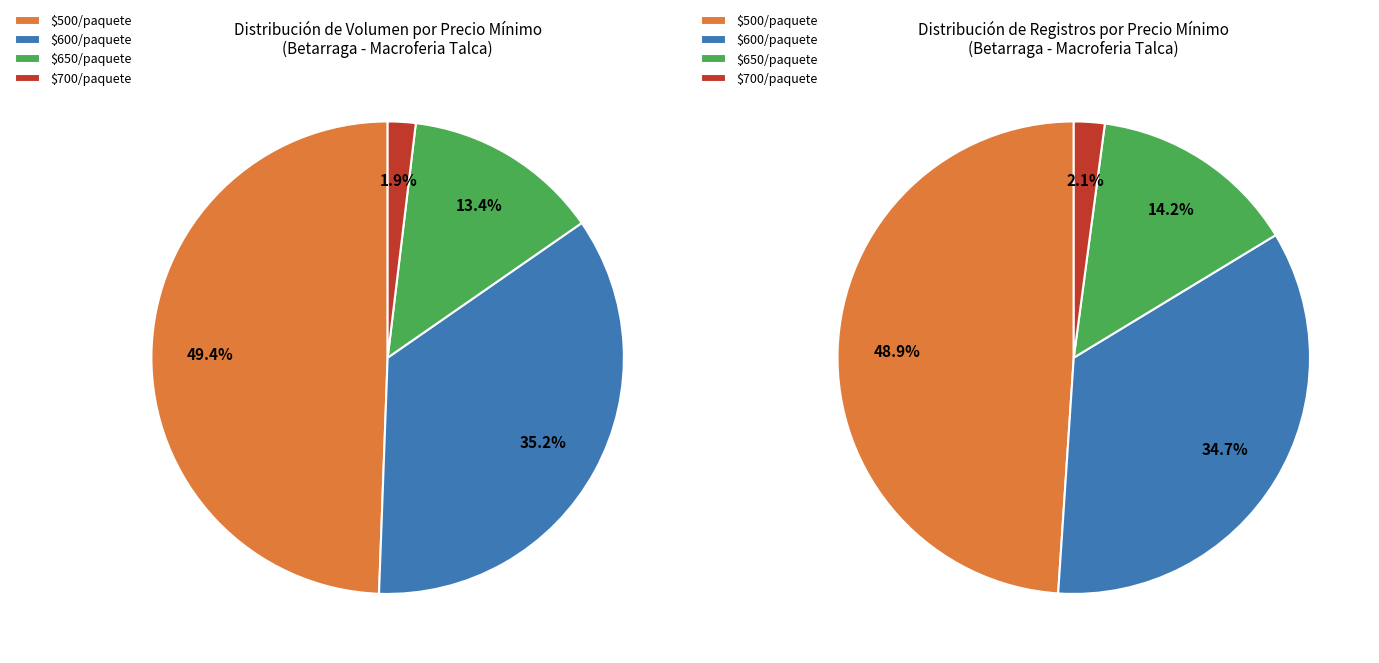

Is there any slice that represents more than half of the pie?

No